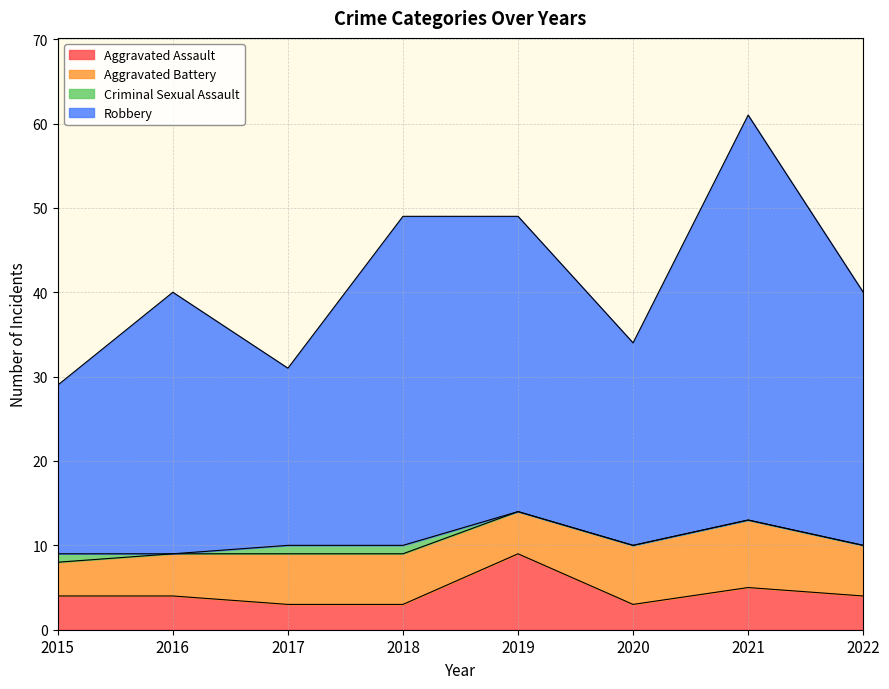

At which category is the sum across all series the highest?

2021